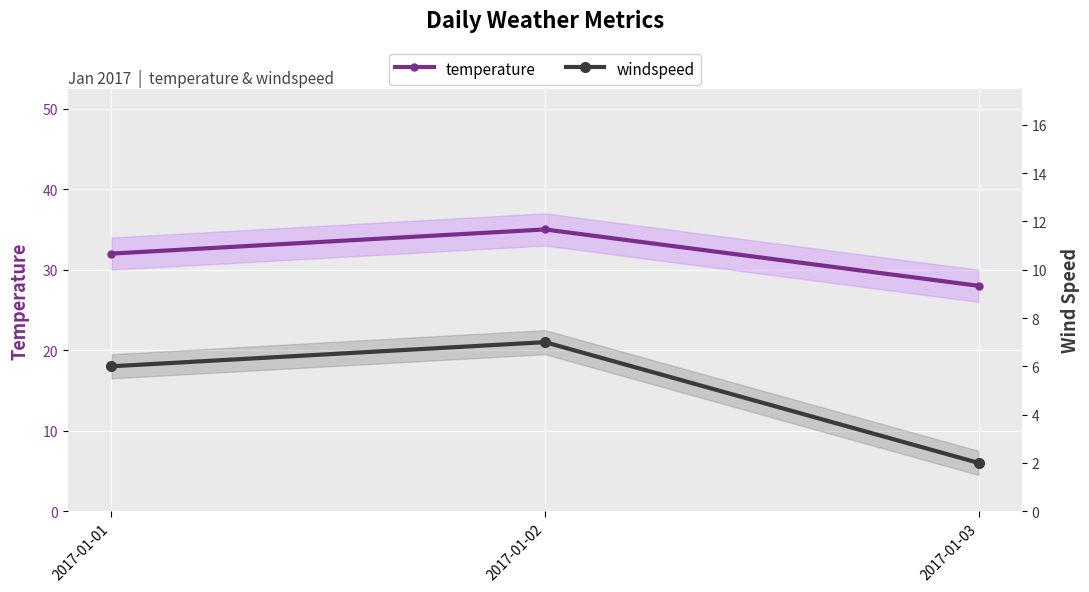

Count the number of data series in this chart.

2